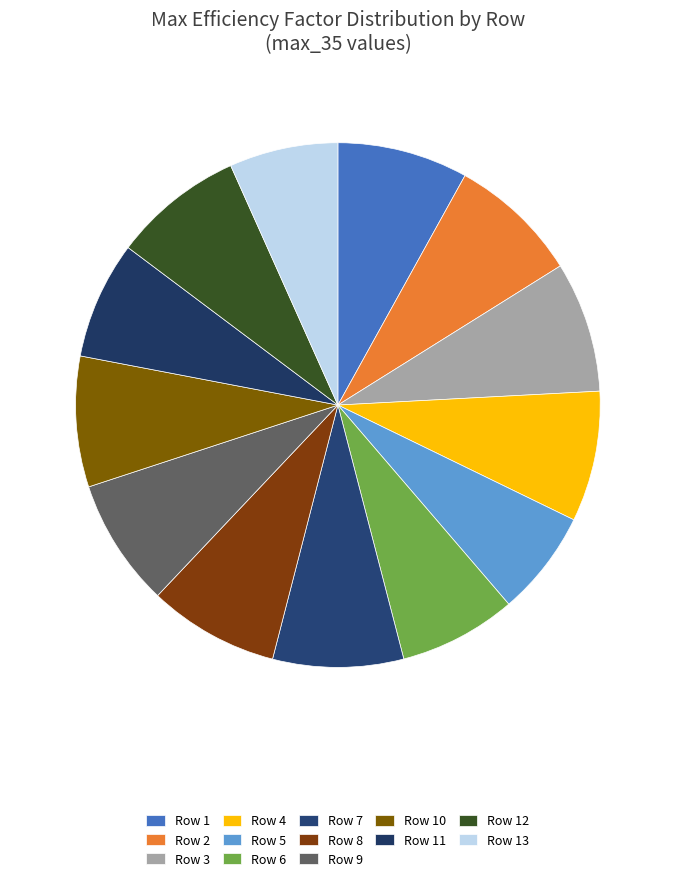

What percentage is the Row 12 slice, to the nearest percent?

8%